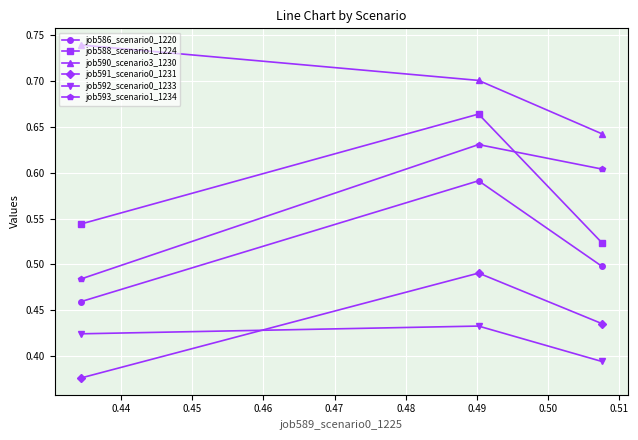

What is the sum of all job588_scenario1_1224 values?

1.7